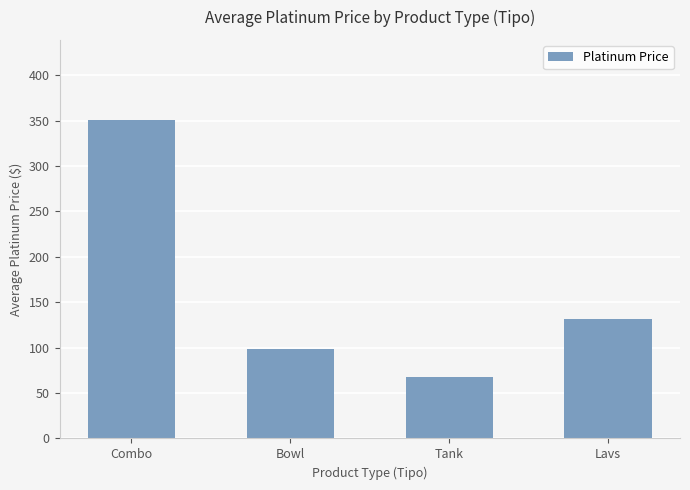

Between Tank and Combo, which is larger?

Combo